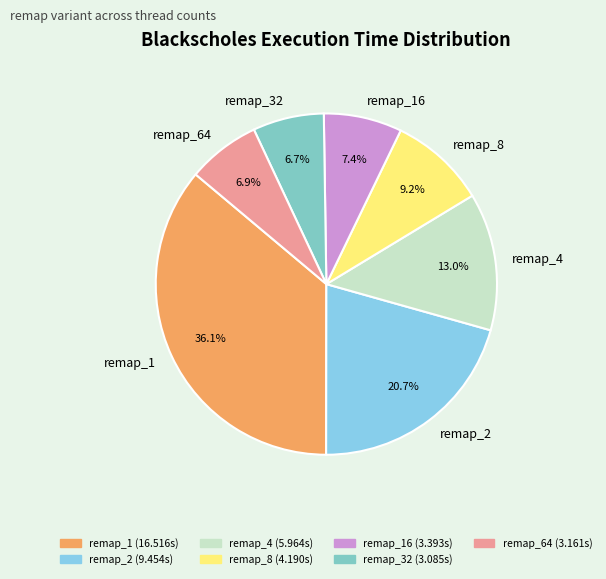

To the nearest percent, what is the difference between the remap_64 and remap_2 slice percentages?

14%